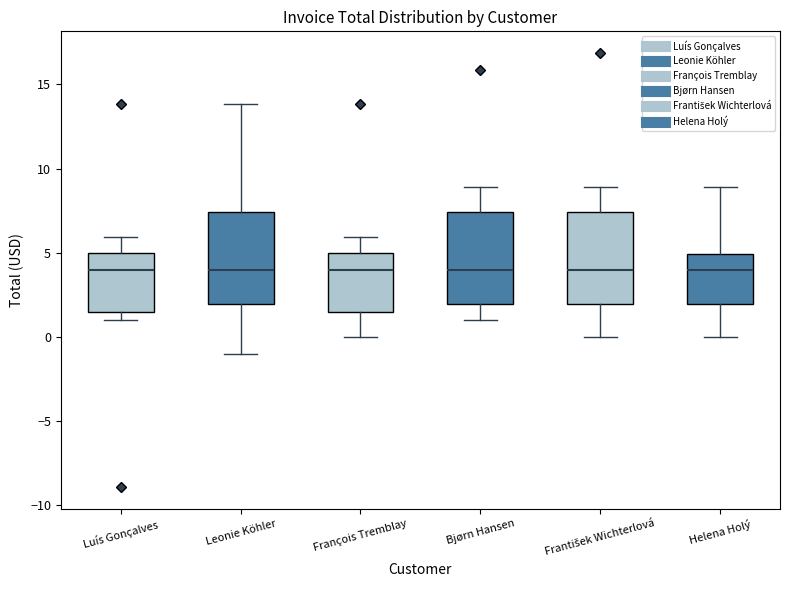

Reading left to right, transcribe this box plot: for each box, give where its median line is, the range the box spans, and where its two whiskers end, as read against the y-axis. The values are not printed on the chart, so give them approximately, as read against the axis.

Luís Gonçalves: median 4.0, box 1.5 to 5.0, whiskers 1.0 to 6.0
Leonie Köhler: median 4.0, box 2.0 to 7.5, whiskers -1.0 to 14.0
François Tremblay: median 4.0, box 1.5 to 5.0, whiskers 0.0 to 6.0
Bjørn Hansen: median 4.0, box 2.0 to 7.5, whiskers 1.0 to 9.0
František Wichterlová: median 4.0, box 2.0 to 7.5, whiskers 0.0 to 9.0
Helena Holý: median 4.0, box 2.0 to 5.0, whiskers 0.0 to 9.0